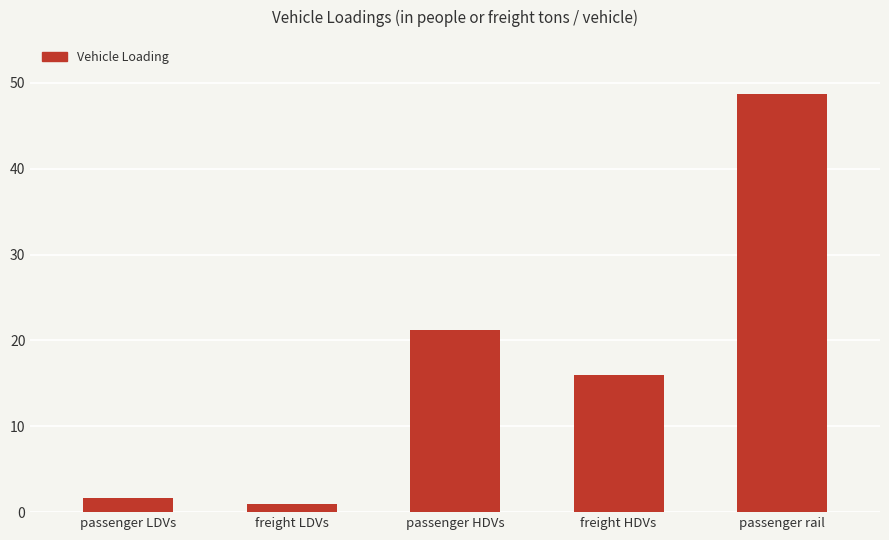

What is the difference between the values at passenger HDVs and passenger rail?

27.5